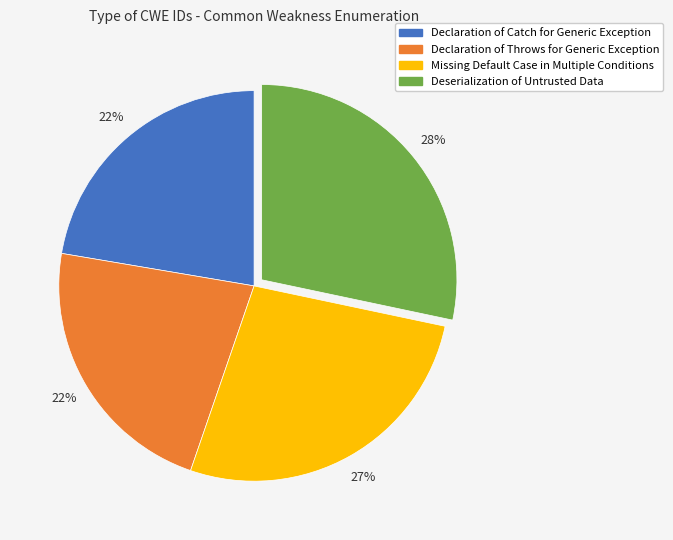

Is there any slice that represents more than half of the pie?

No